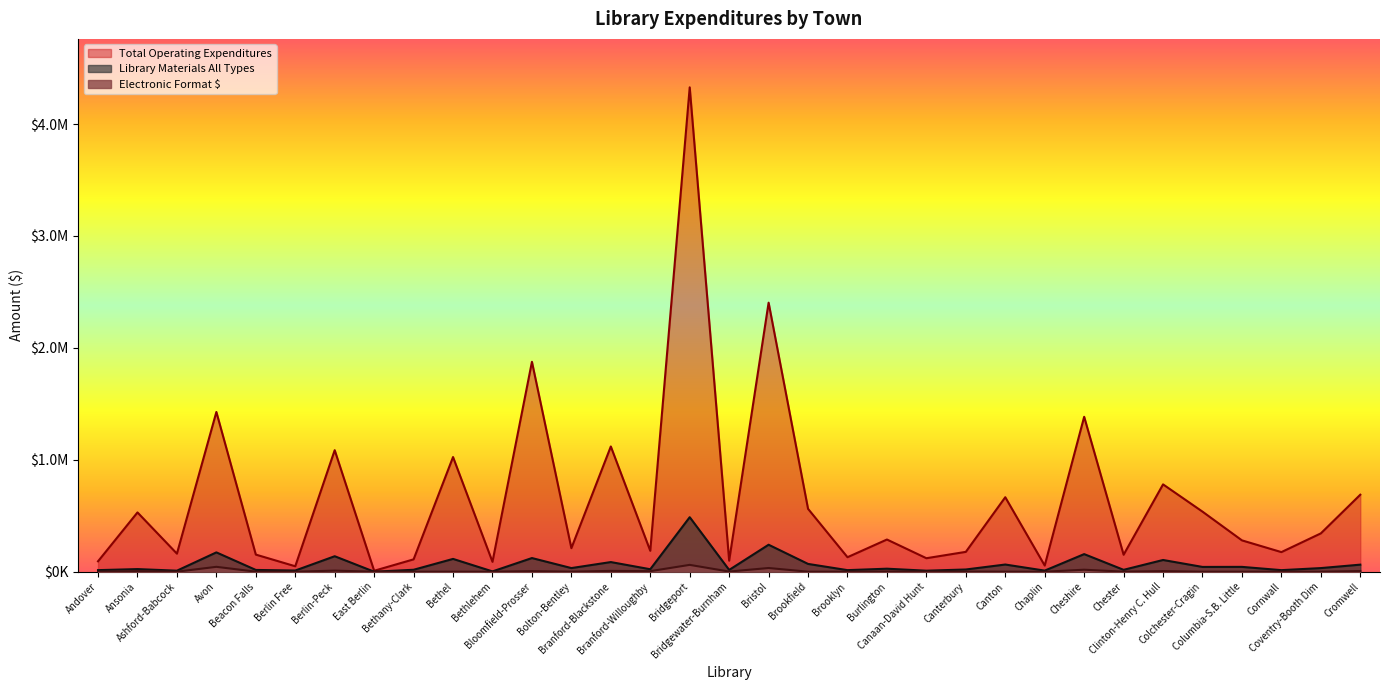

True or false: Total Operating Expenditures and Library Materials All Types intersect in this chart.

False